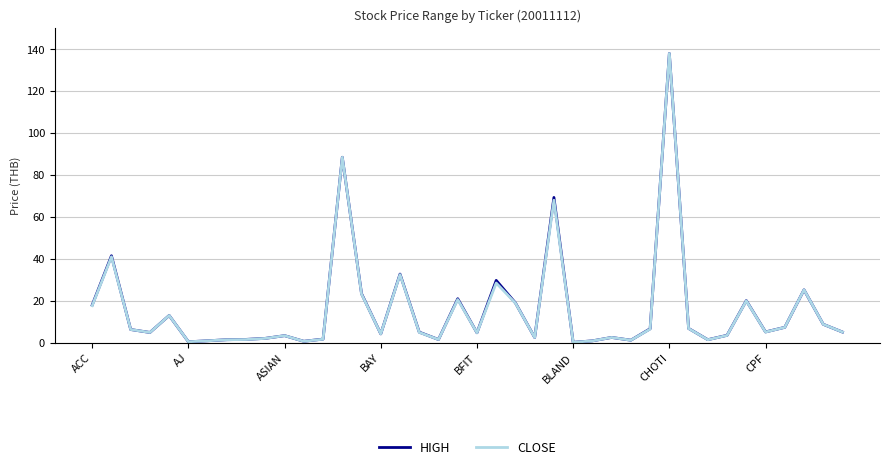

What is the maximum value shown in the chart?

138.0